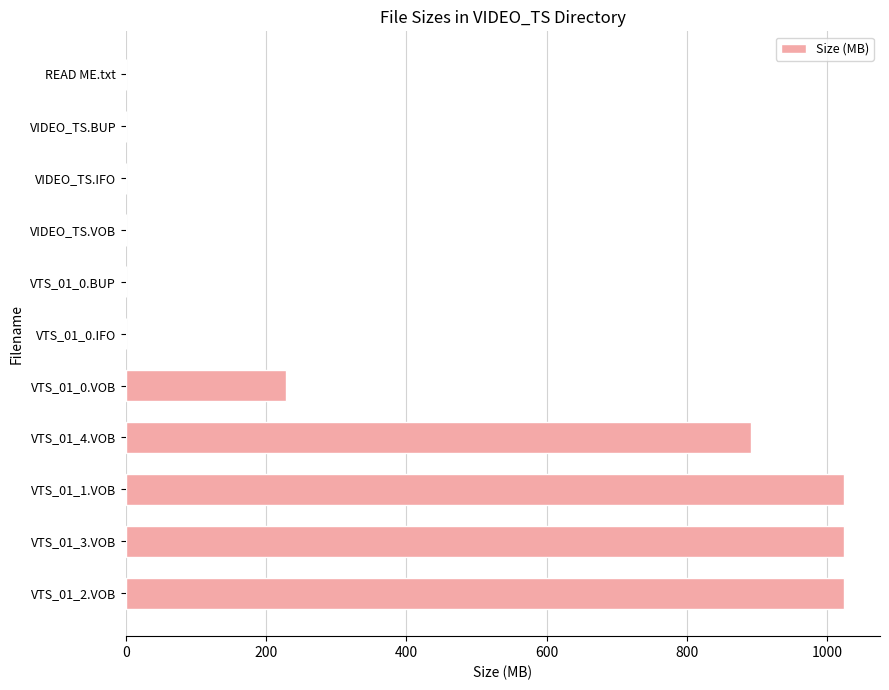

The value at VTS_01_4.VOB is 1169.6. True or false?

False